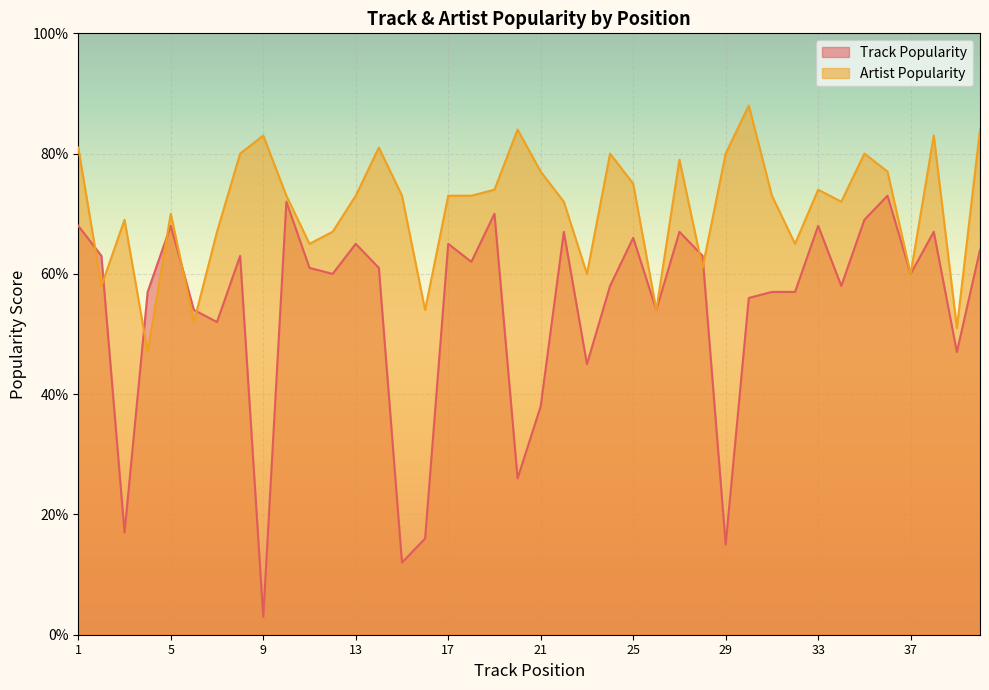

Which has a higher value, 39 or 19?

19